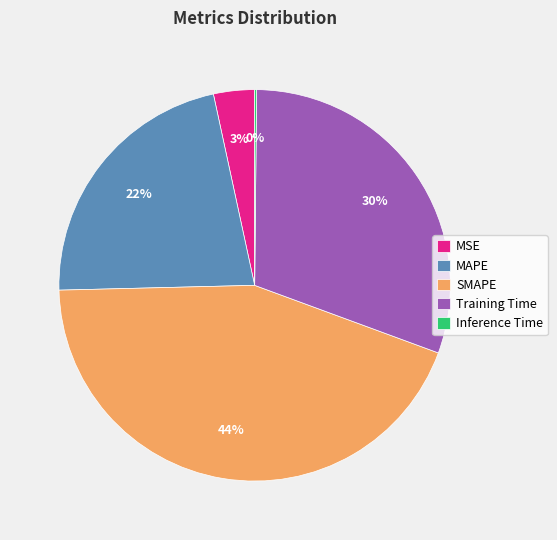

Does MSE account for over 50% of the chart?

No